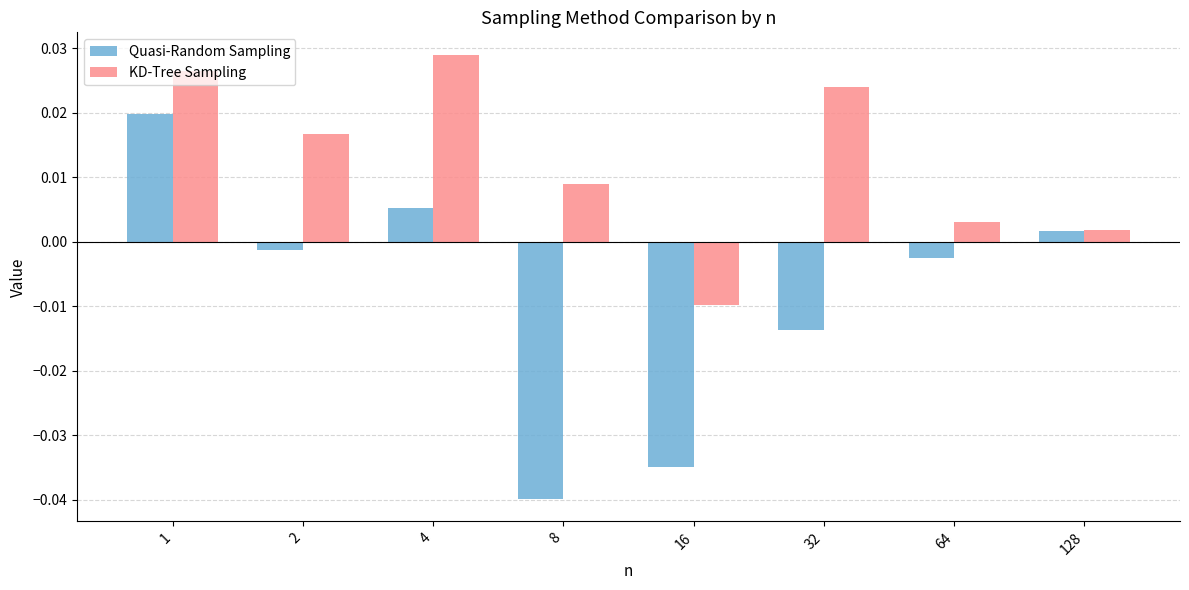

What are all the series names shown in the legend?

Quasi-Random Sampling, KD-Tree Sampling